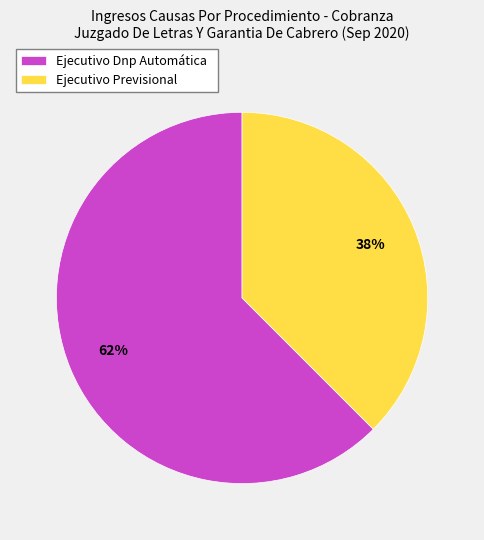

Do Ejecutivo Dnp Automática and Ejecutivo Previsional together represent more than half of the pie?

Yes